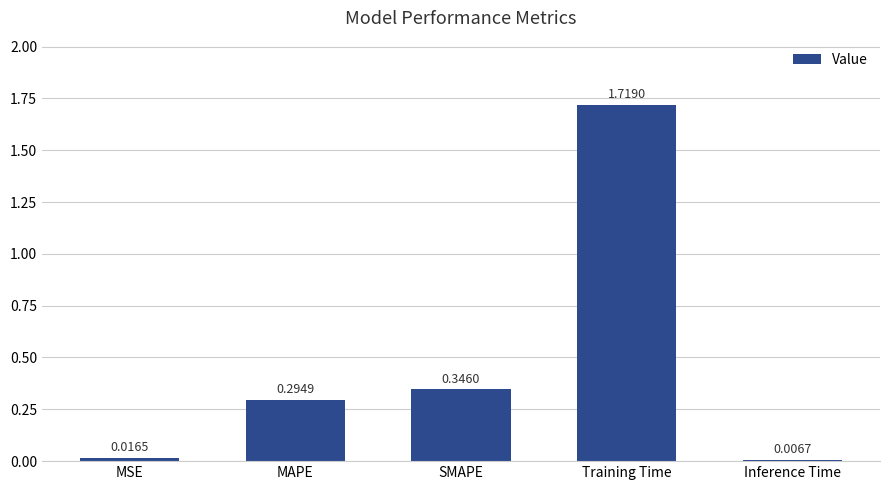

At which label is the value closest to 0?

Inference Time